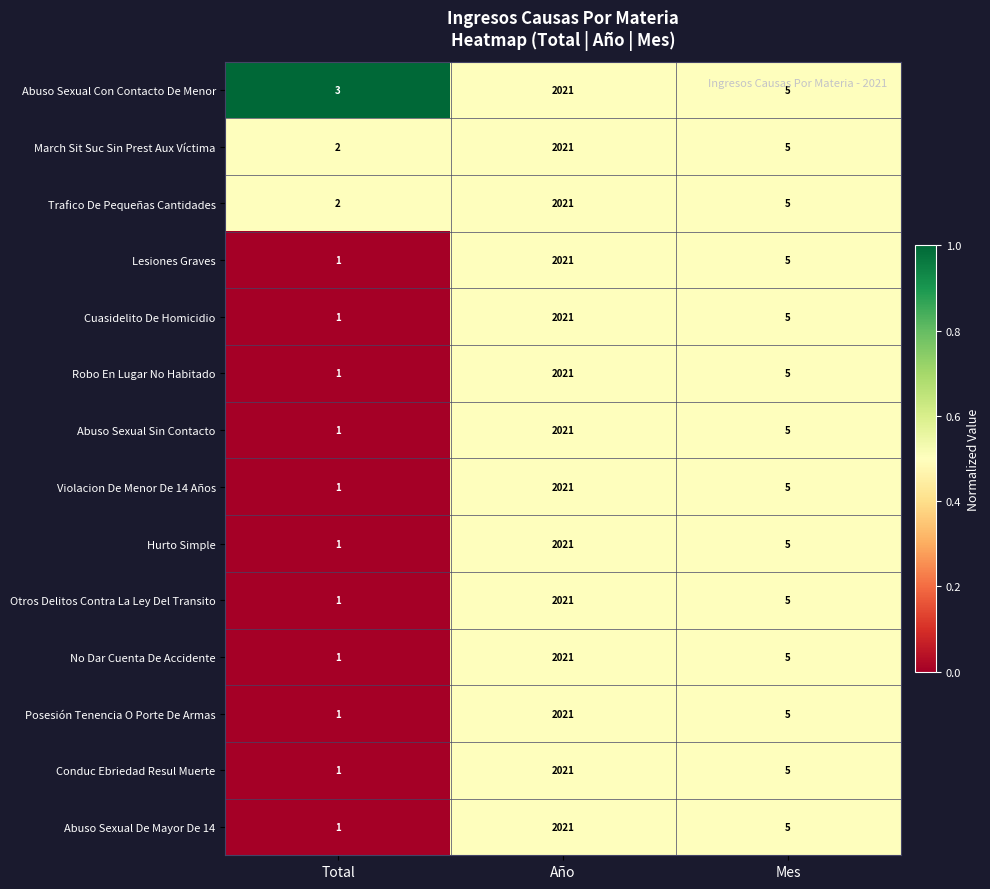

What is the sum of all Otros Delitos Contra La Ley Del Transito values?

2027